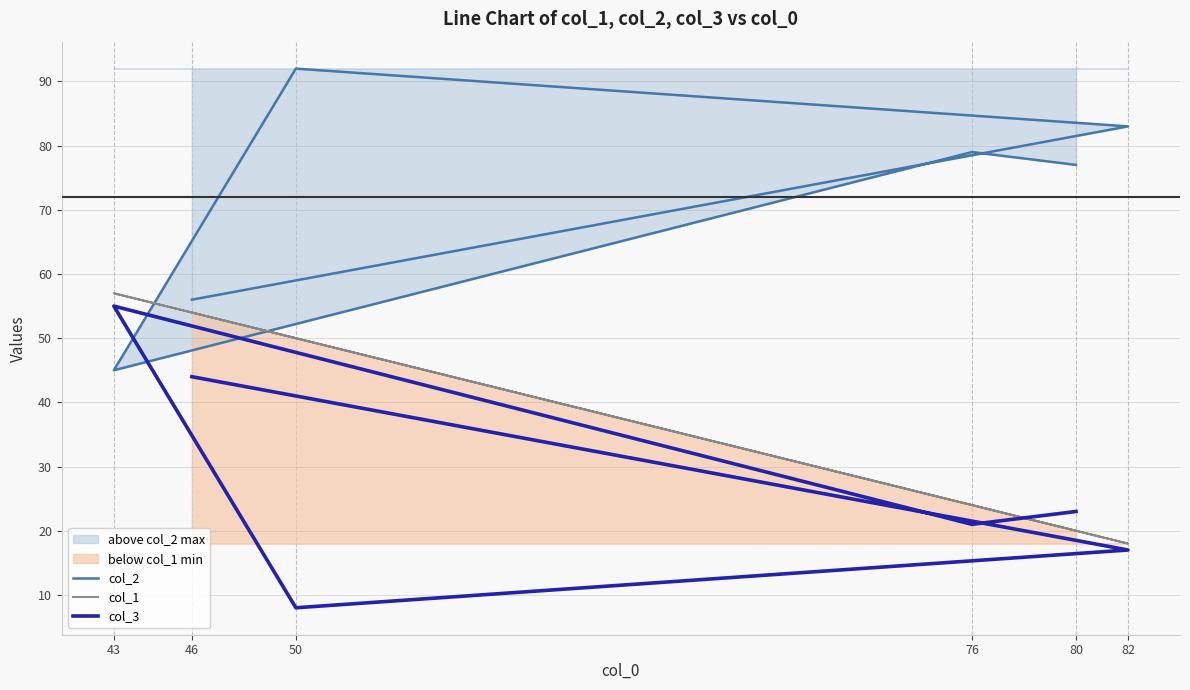

Is the value of col_3 at 82 greater than the value of col_1 at 46?

No